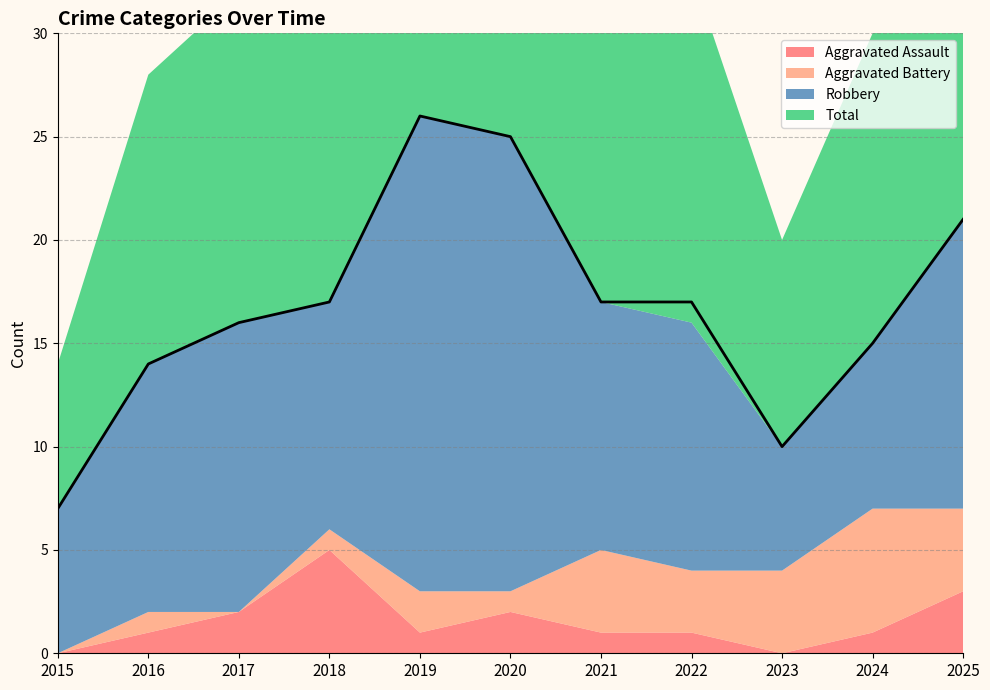

What is the total value across all series at 2020?

50